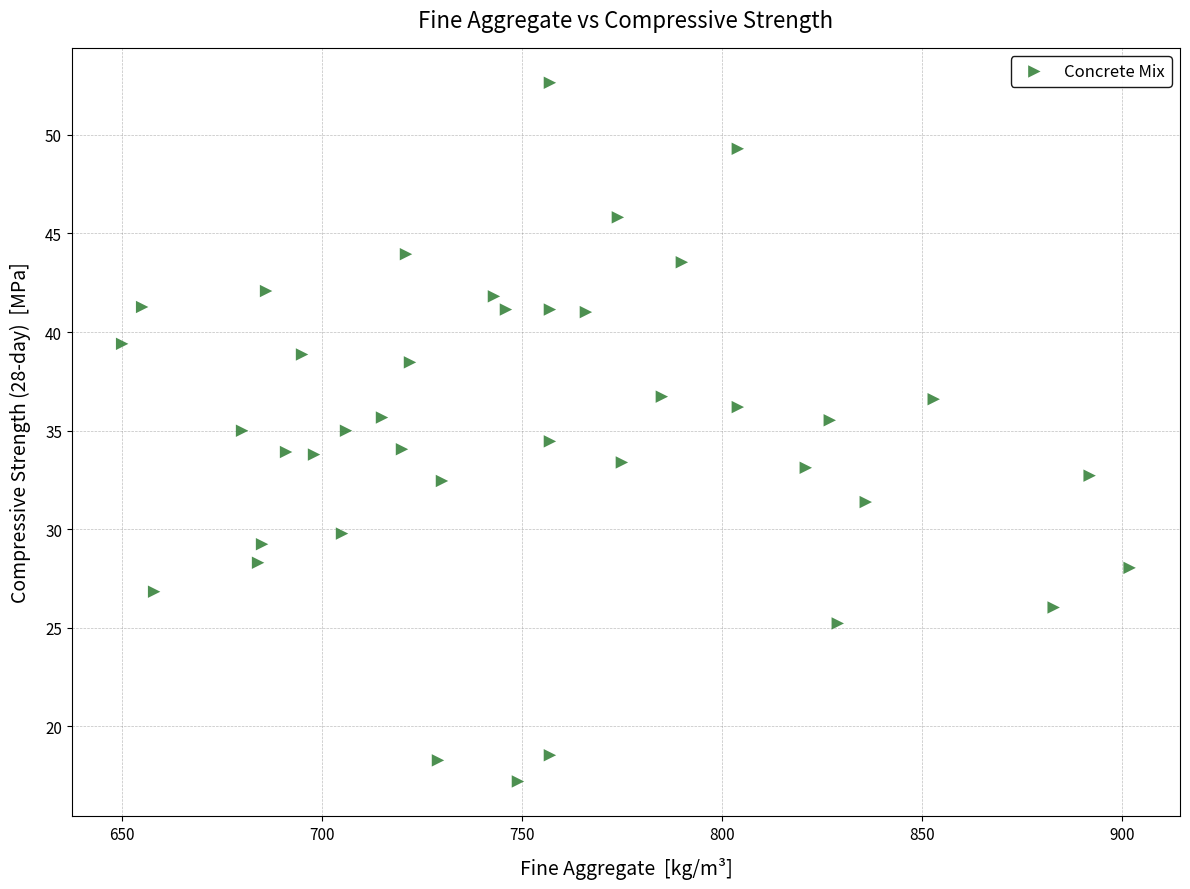

What is the range of Y values (max minus min)?

35.5